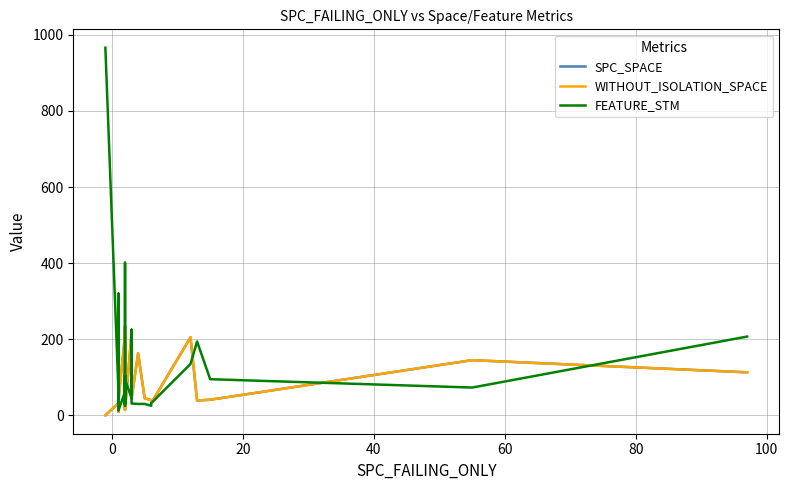

Is it true that FEATURE_STM equals 40 at 18?

False